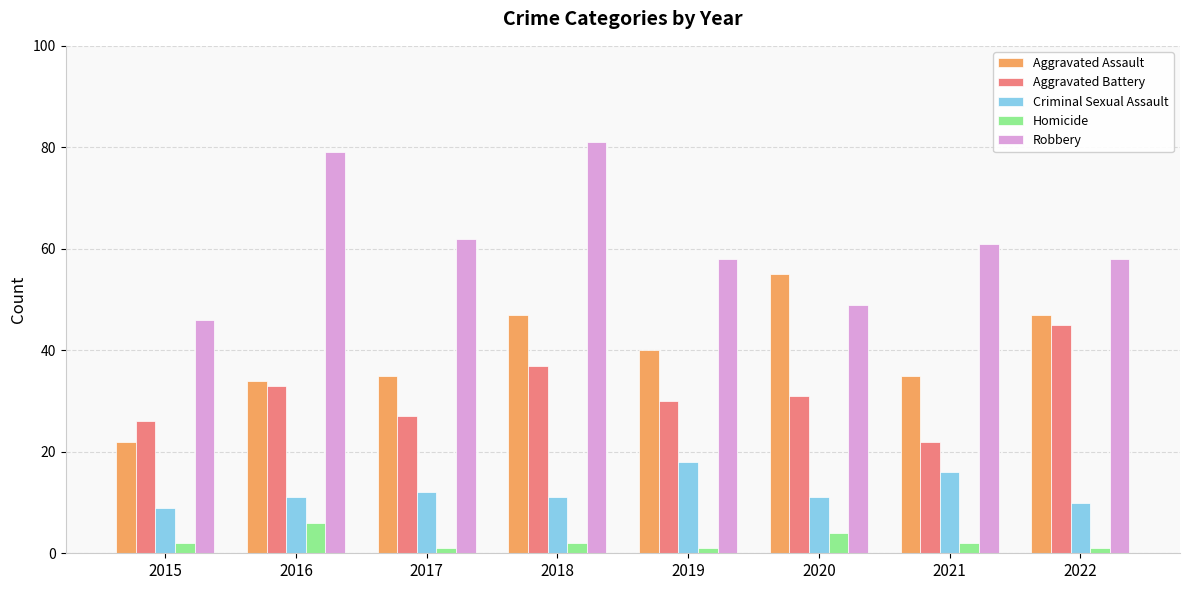

What is the difference between the maximum and minimum values in the Robbery series?

35